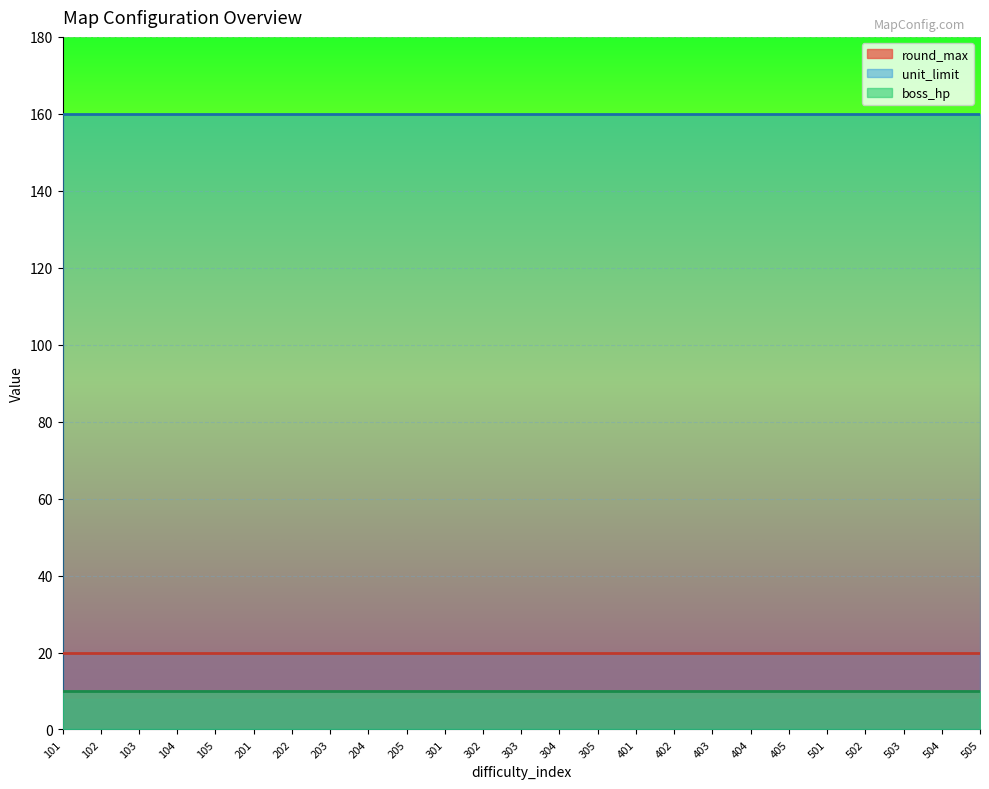

What is the value of the round_max point at the 12th from the left?

20